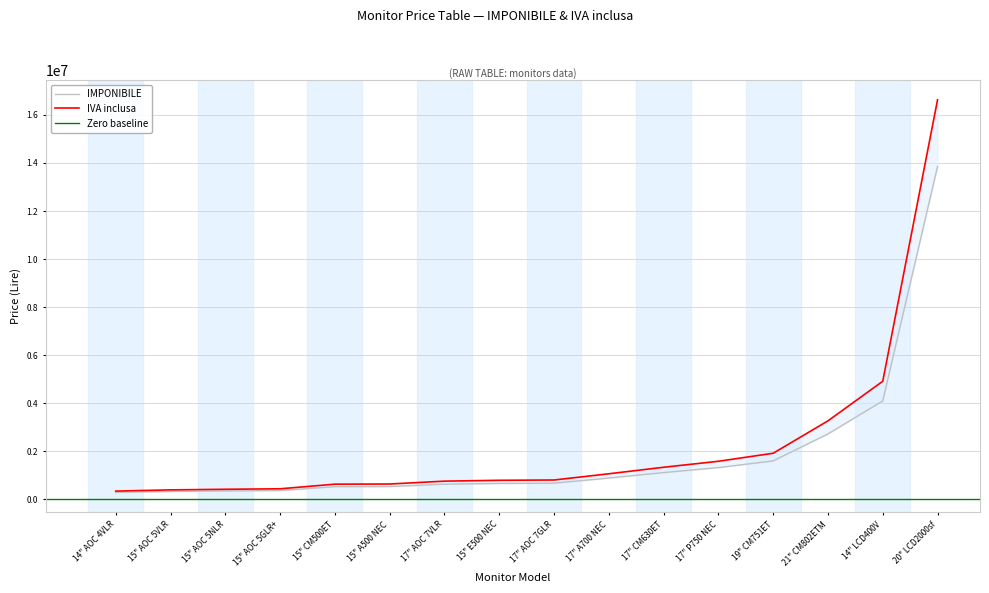

List the labels in order of IVA inclusa value, largest first.

20" LCD2000sf, 14" LCD400V, 21" CM802ETM, 19" CM751ET, 17" P750 NEC, 17" CM630ET, 17" A700 NEC, 17" AOC 7GLR, 15" E500 NEC, 17" AOC 7VLR, 15" A500 NEC, 15" CM500ET, 15" AOC 5GLR+, 15" AOC 5NLR, 15" AOC 5VLR, 14" AOC 4VLR